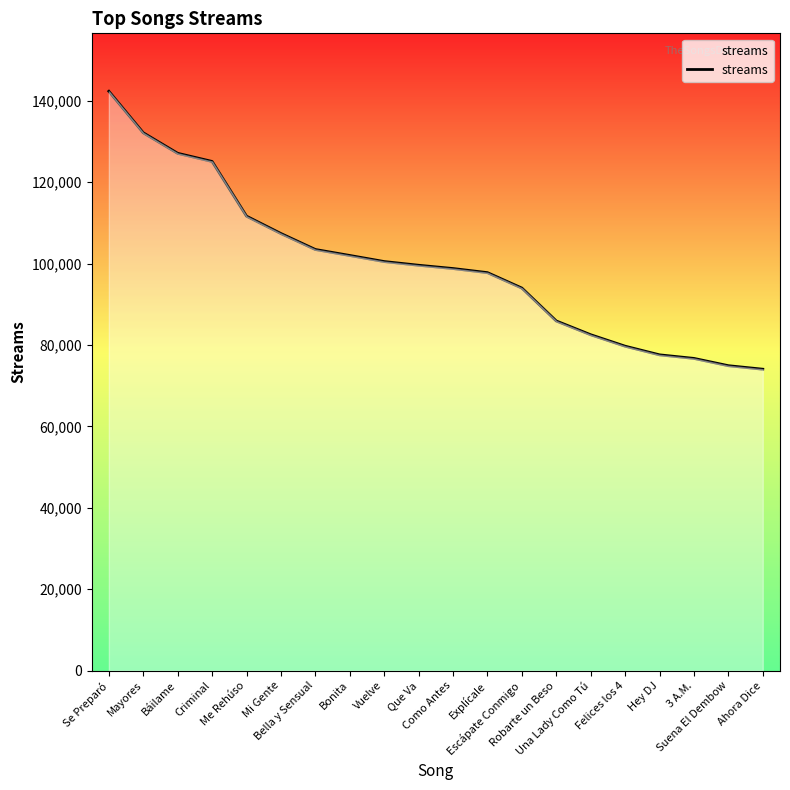

True or false: the data shows 125094 at Criminal.

True